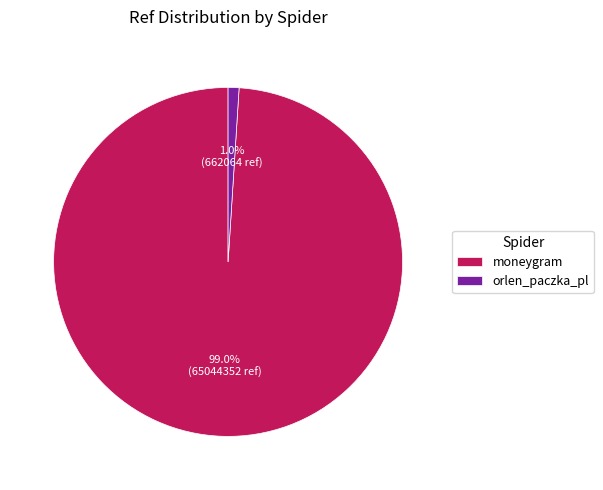

Rank the categories by value from highest to lowest.

moneygram, orlen_paczka_pl